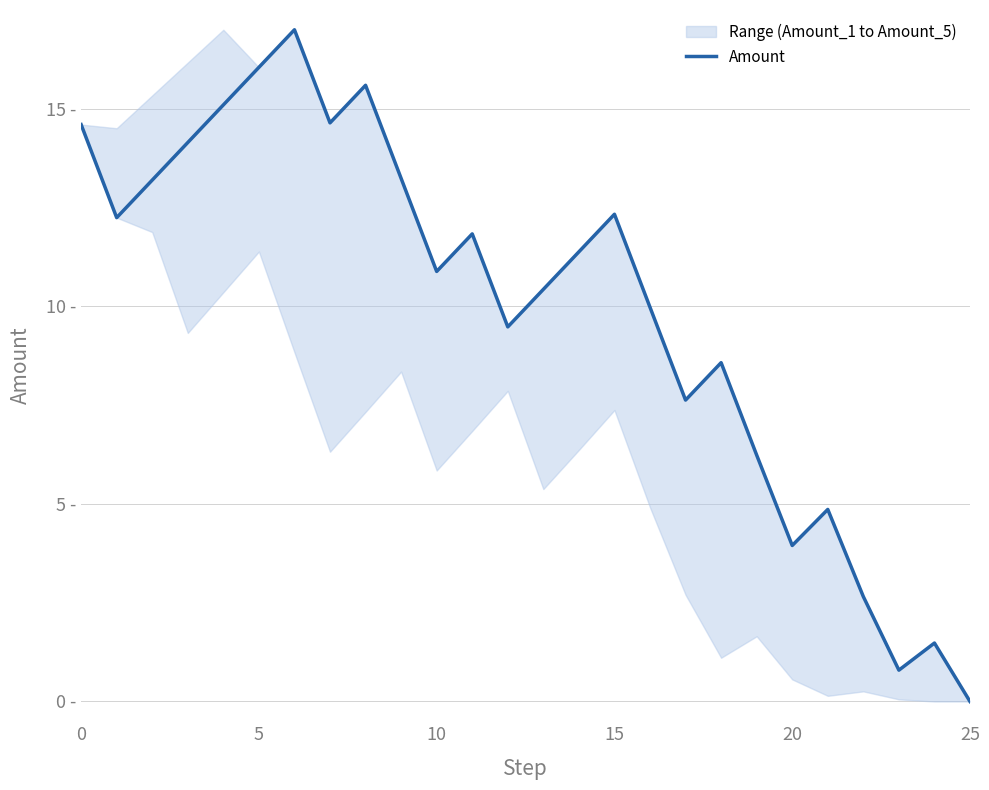

How many points are higher than both their immediate neighbors (excluding endpoints)?

7